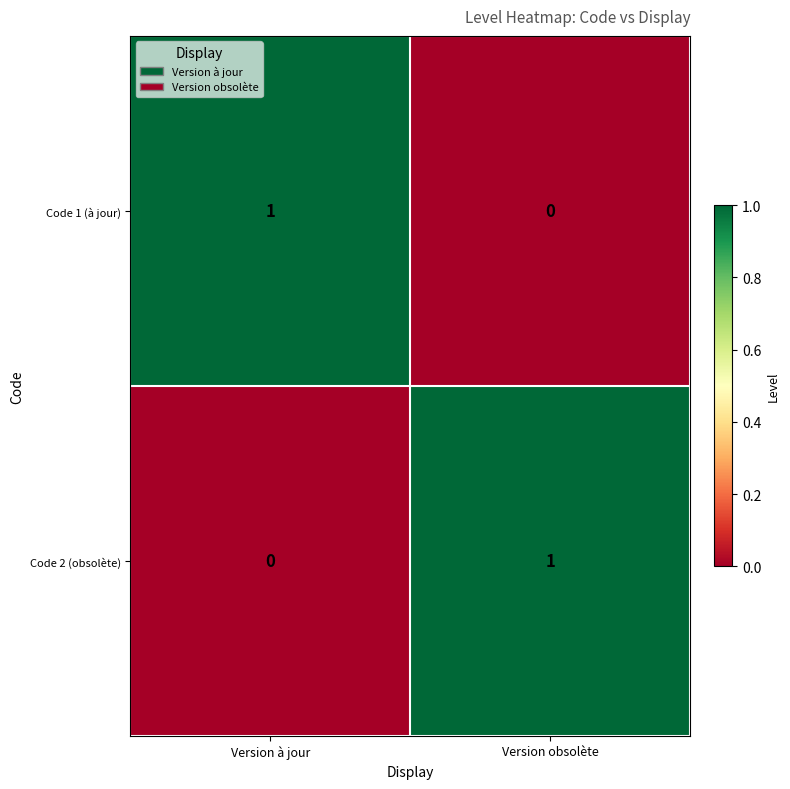

Count the number of data series in this chart.

2